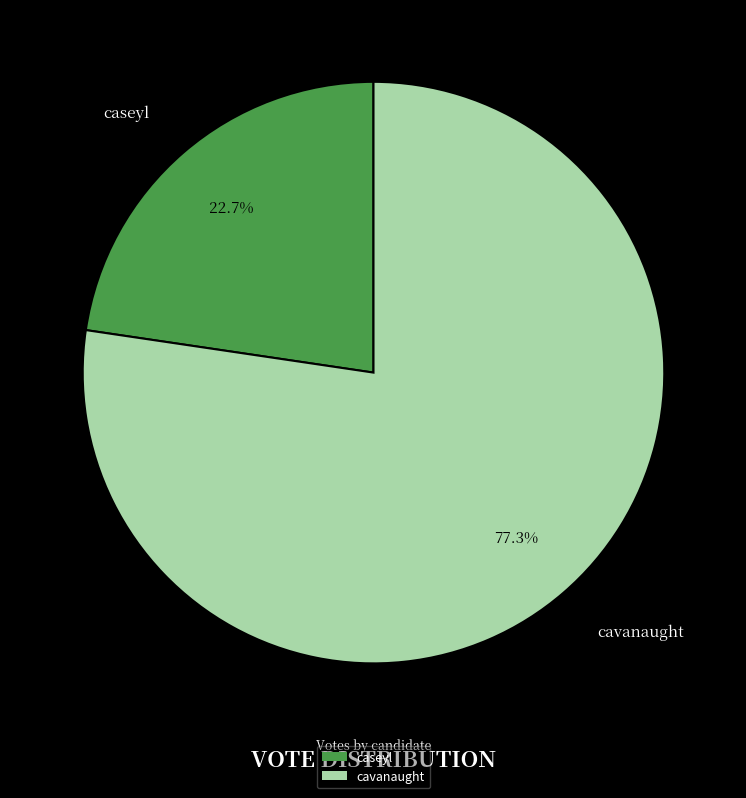

How many segments does this pie chart have?

2